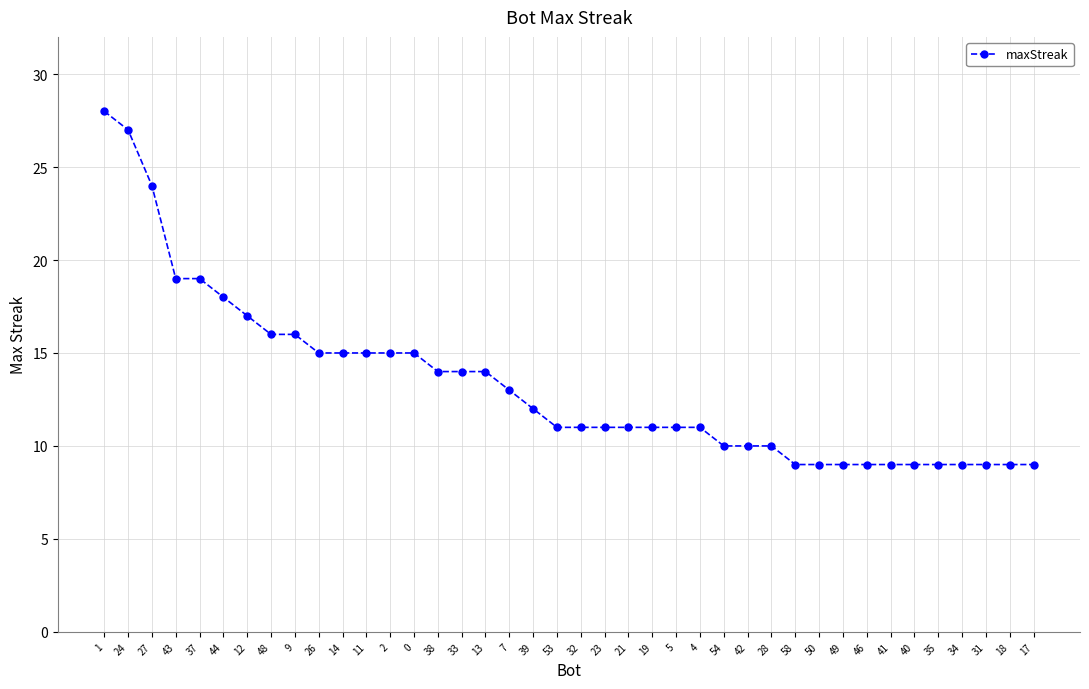

Approximately how many times larger is the value at 33 compared to 49?

1.6